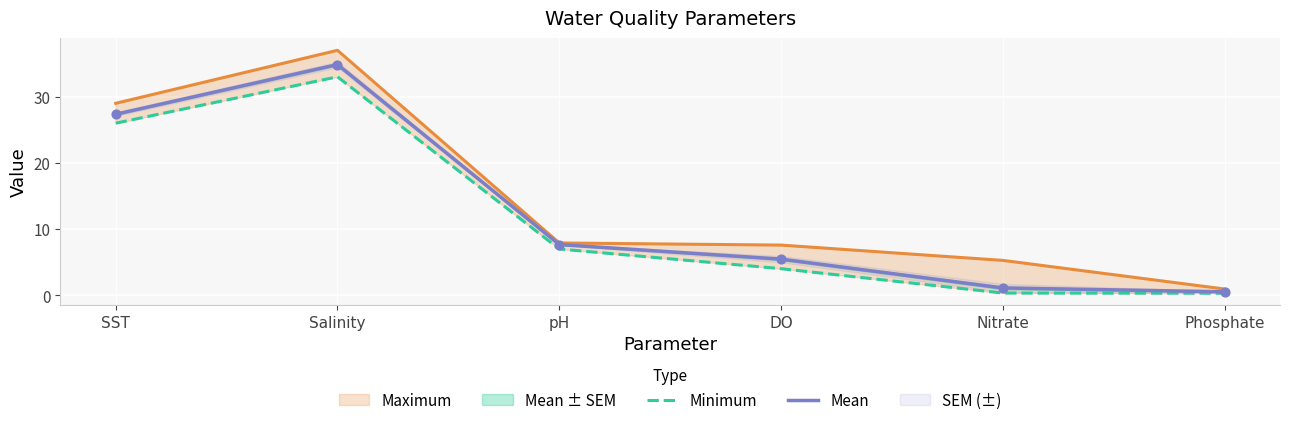

At how many categories does at least one series exceed 28?

2